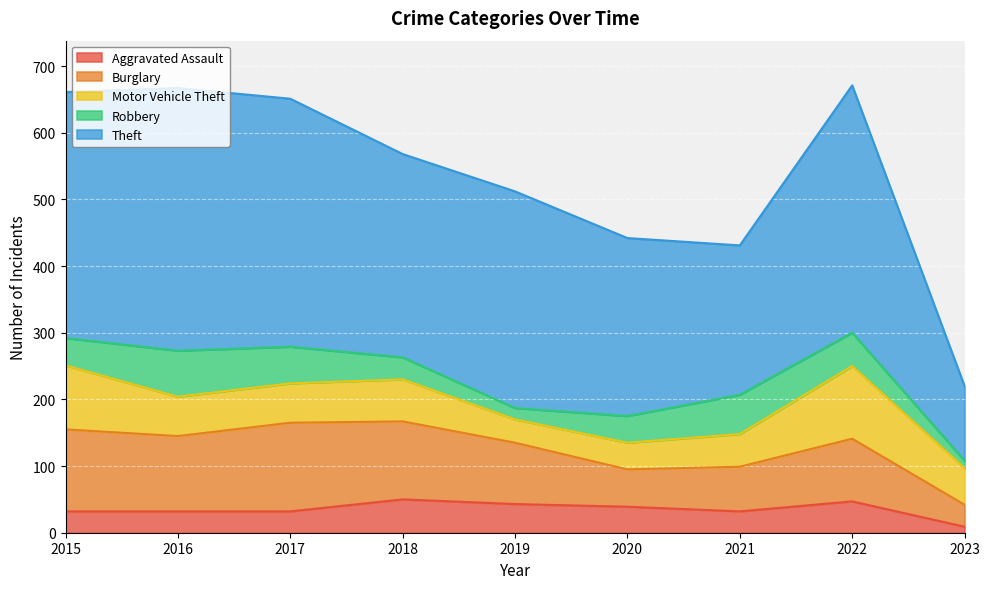

At how many categories does at least one series exceed 370?

3